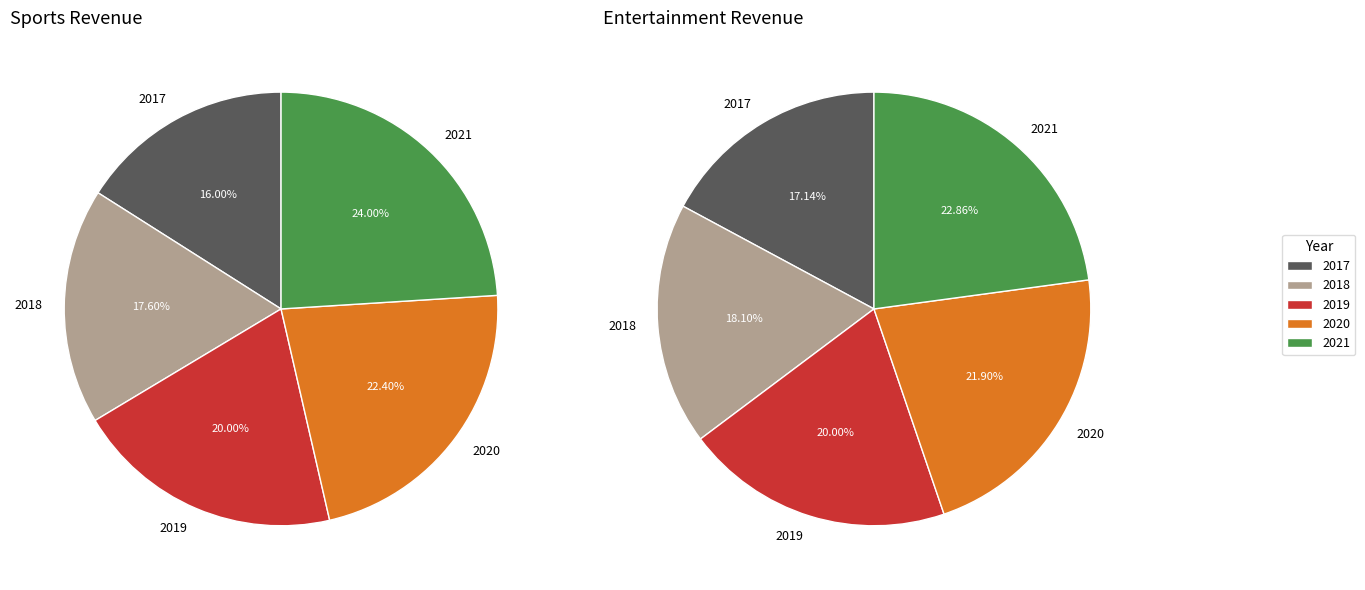

Combined, do 2017 and 2019 account for over 50%?

No